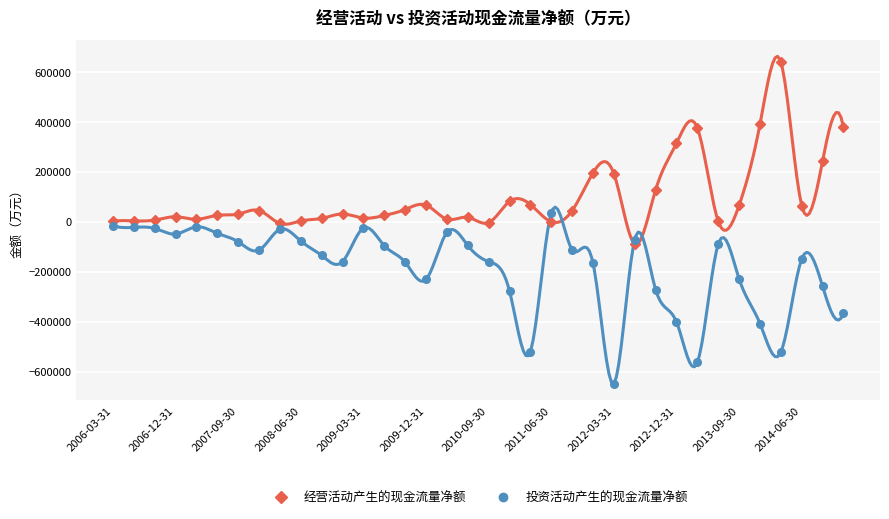

At how many categories does at least one series exceed -295808?

36